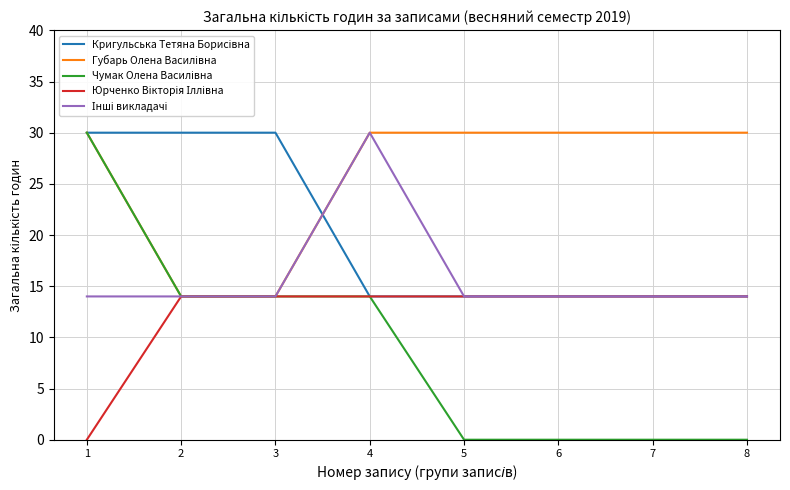

What is the value of the Кригульська Тетяна Борисівна point at the 1st from the left?

30